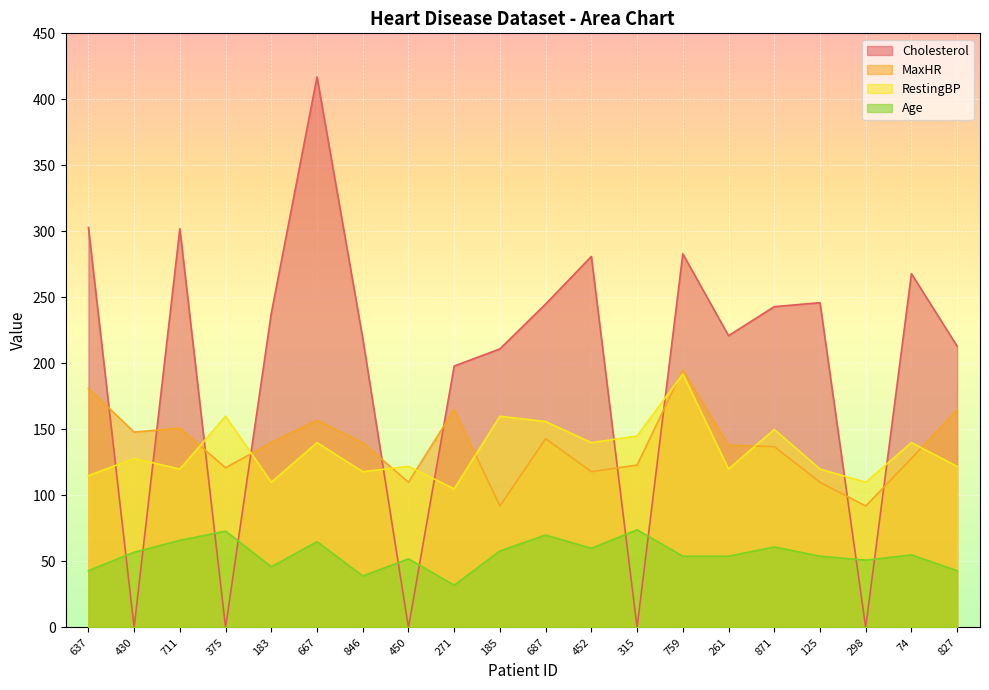

True or false: RestingBP and MaxHR cross at least once.

True